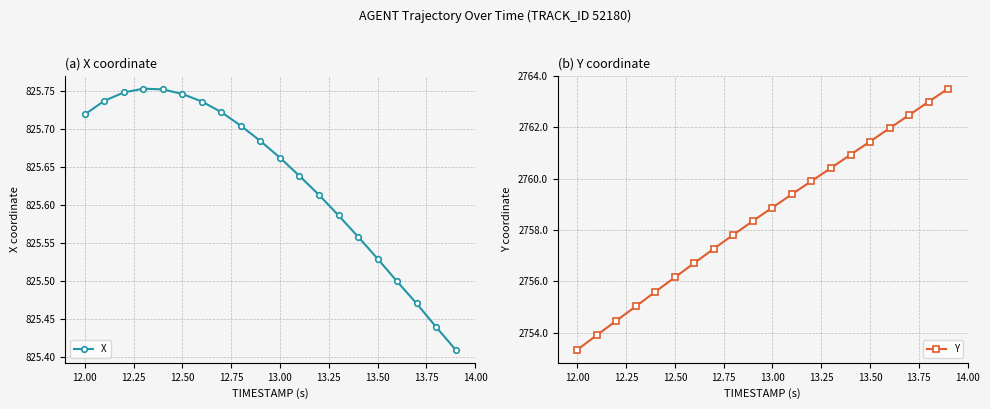

The X series shows 165.7 at 13.50. True or false?

False